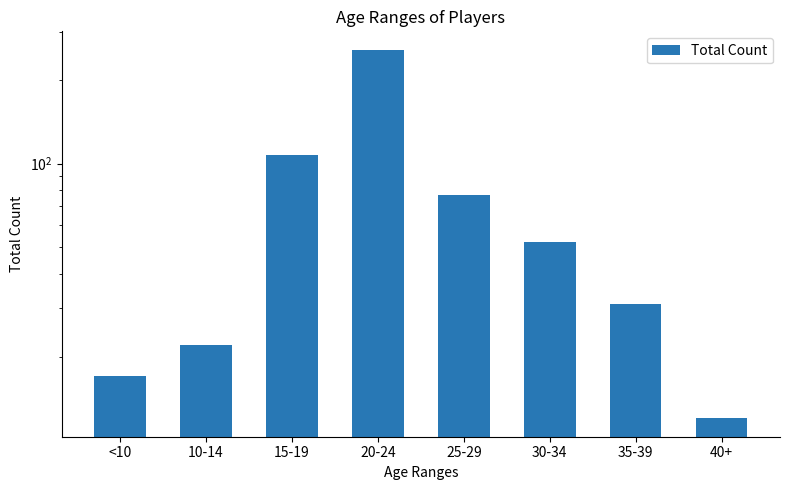

Rank the categories by value from highest to lowest.

20-24, 15-19, 25-29, 30-34, 35-39, 10-14, <10, 40+